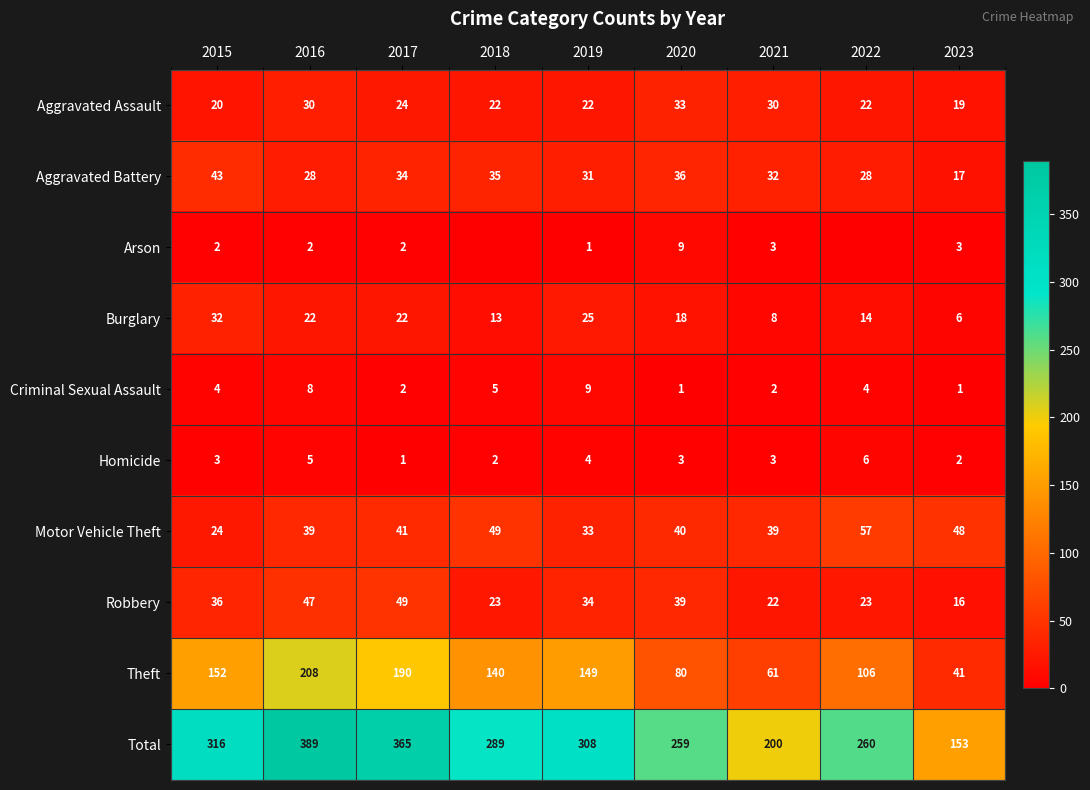

At which category does the chart reach its peak across all series?

2016